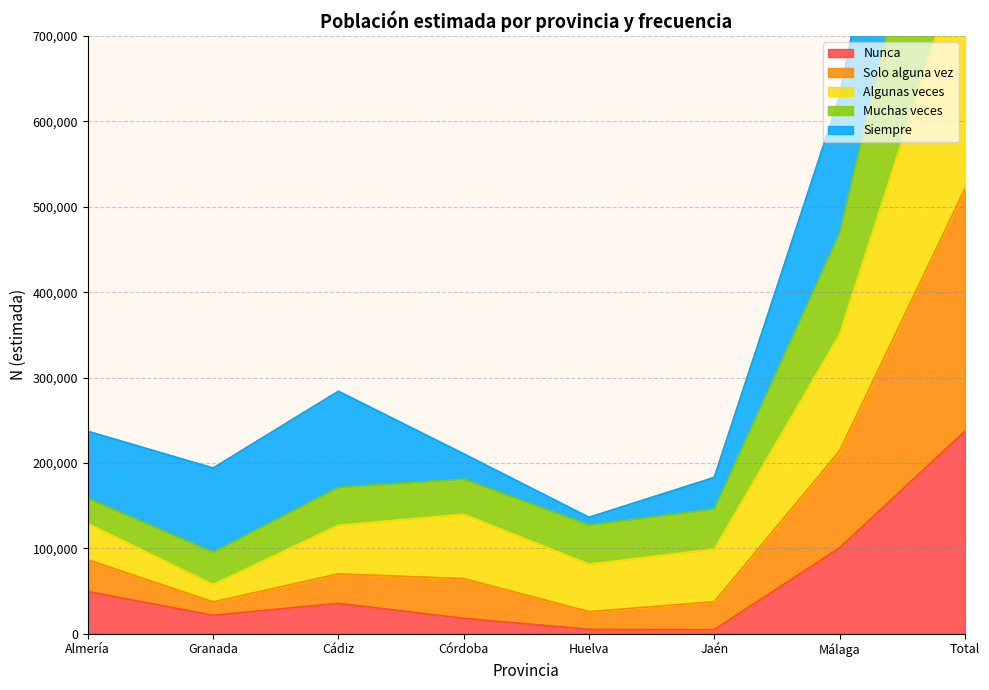

What is the difference between the highest and lowest values at Granada?

172382